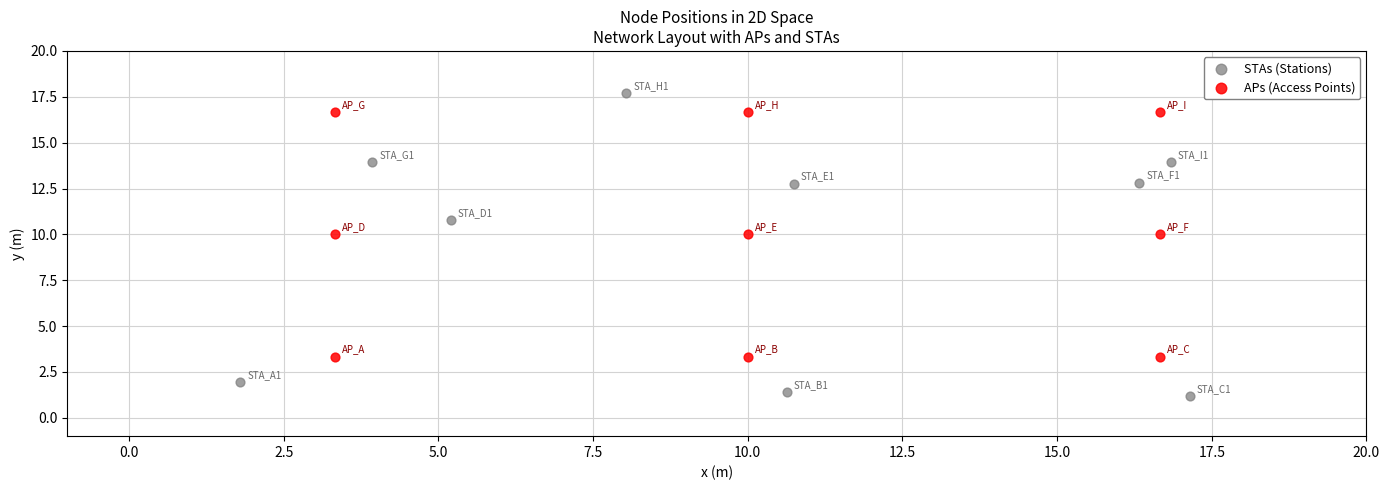

Which series reaches the minimum Y coordinate?

STAs (Stations)